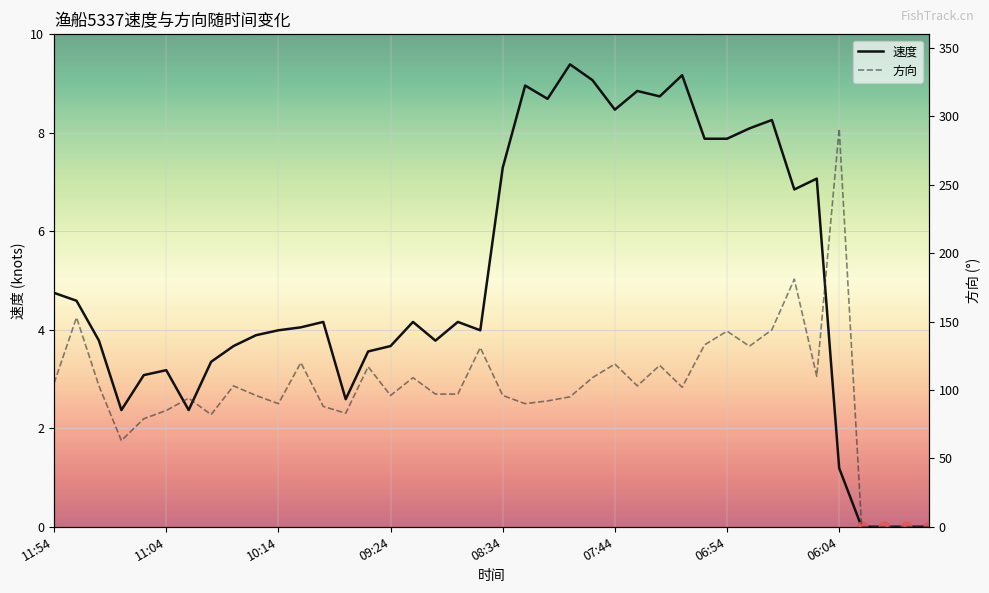

Which series contains the lowest Y value?

速度